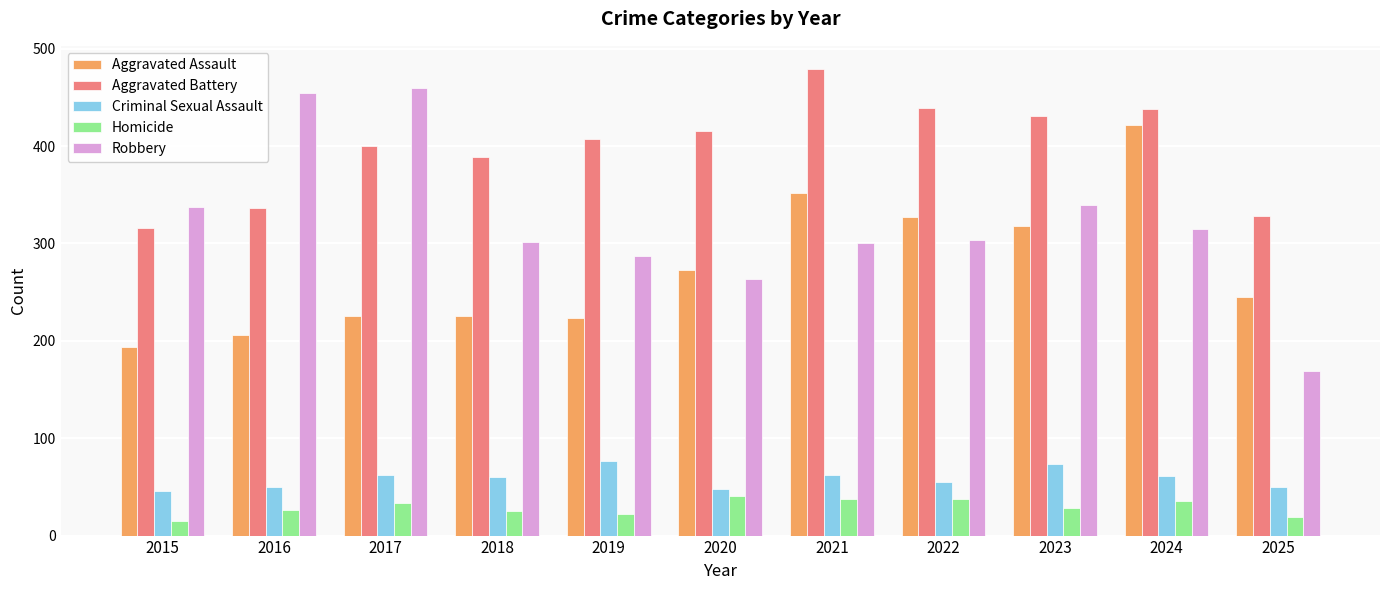

Rank the series at 2022 from highest to lowest value.

Aggravated Battery, Aggravated Assault, Robbery, Criminal Sexual Assault, Homicide